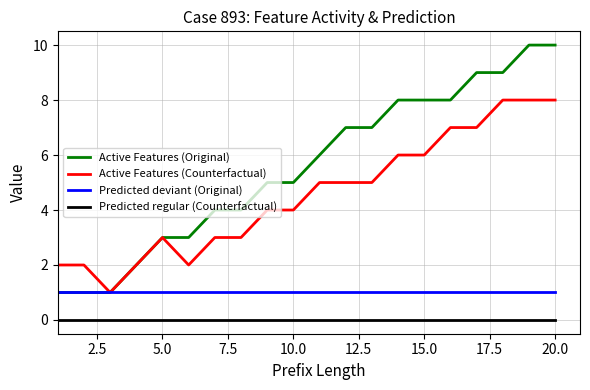

How many lines are shown in the chart?

4